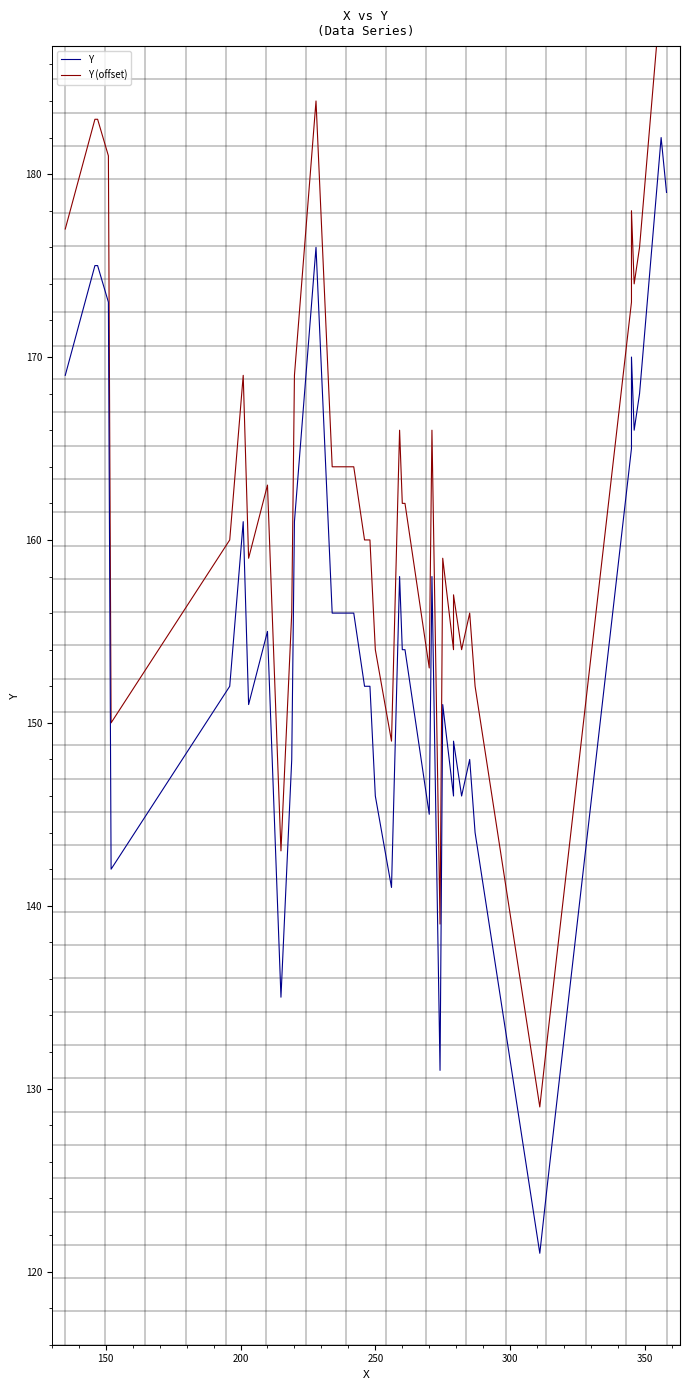

How many data points in Y are above 154?

18